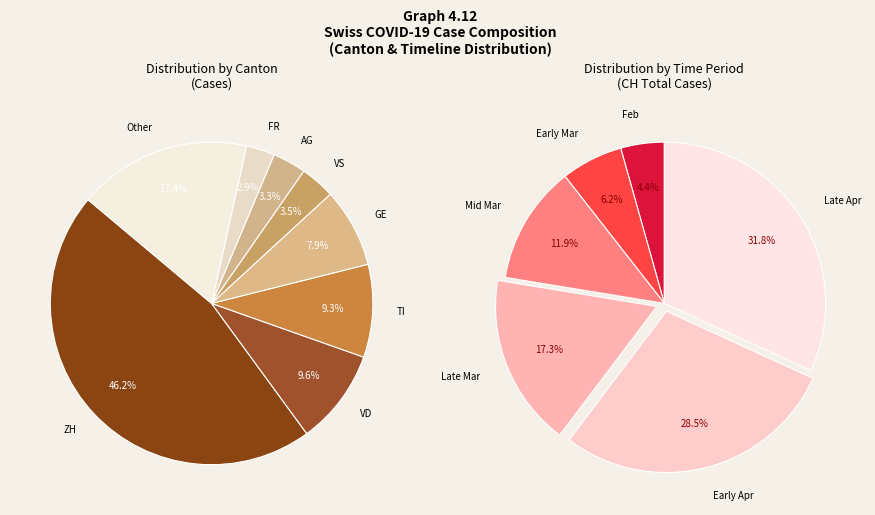

Is there a majority slice in this chart?

No